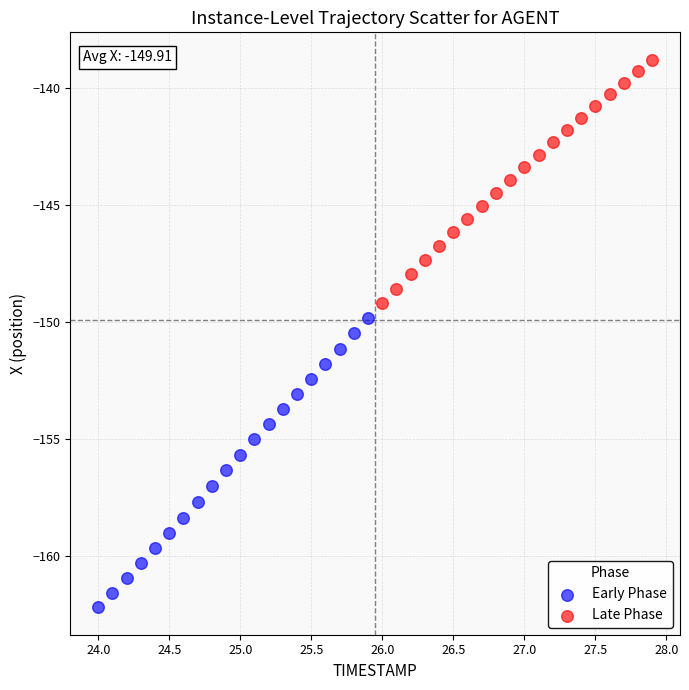

Which series reaches the minimum Y coordinate?

Early Phase